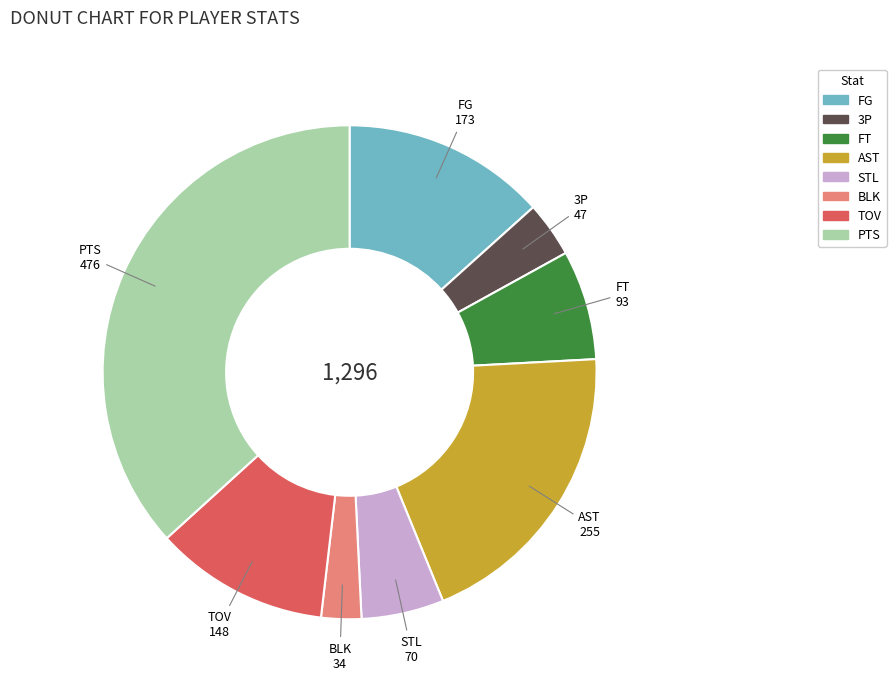

How many slices are in this pie chart?

8